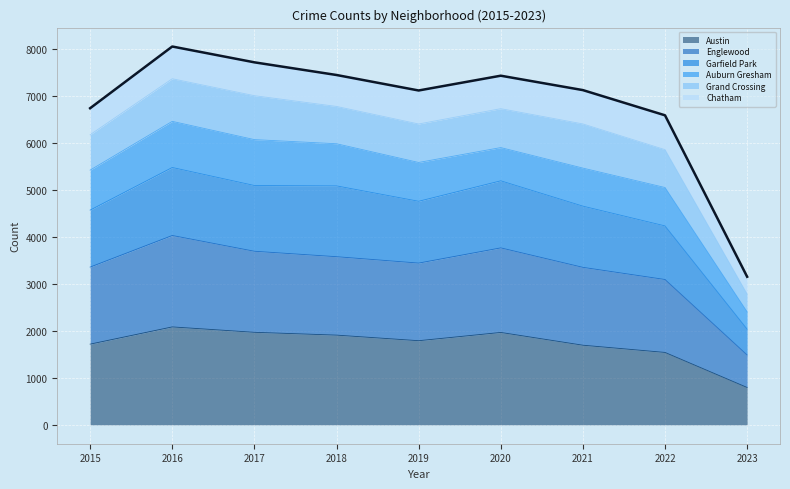

True or false: Austin has a value of 1696 at 2021.

True